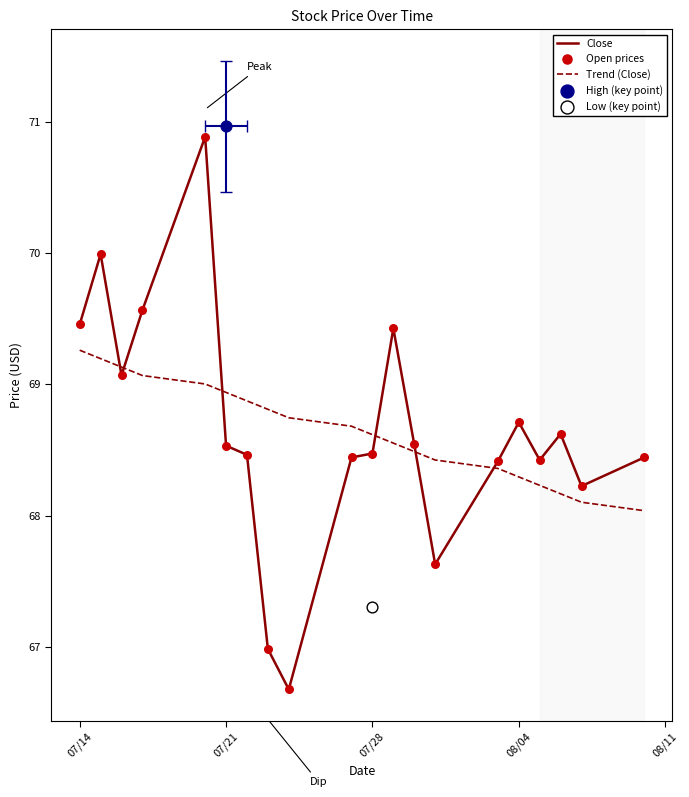

Which series reaches the minimum Y coordinate?

Close